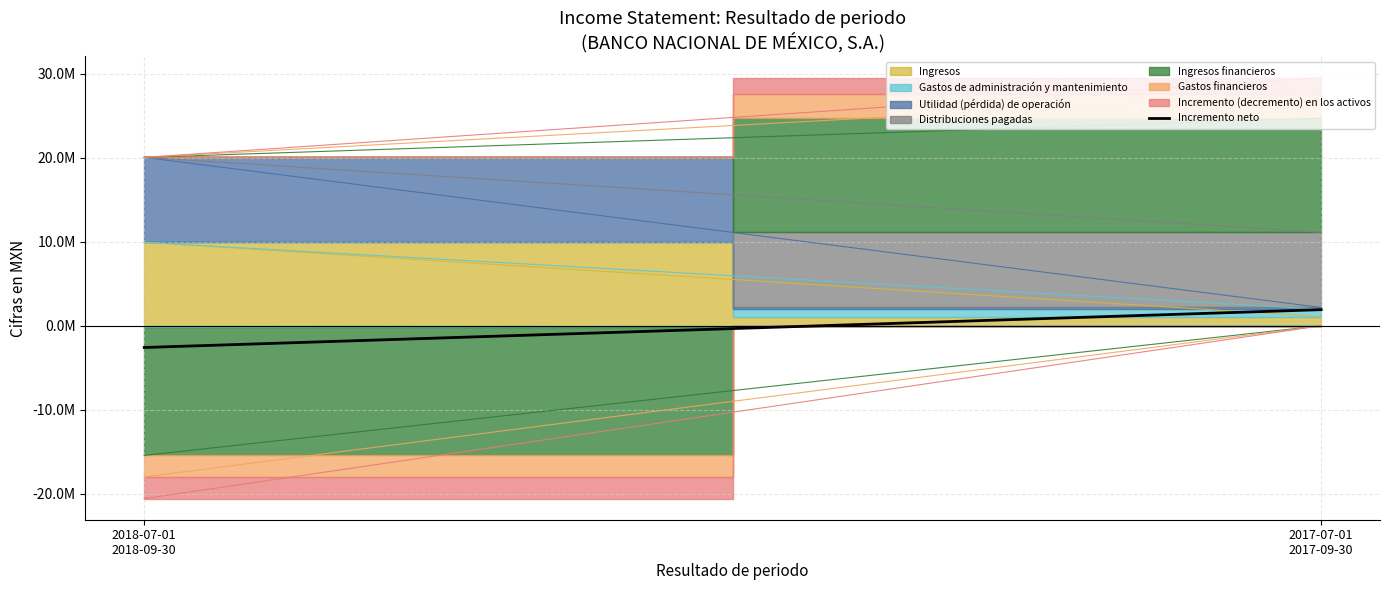

True or false: the data shows -2588000 at 2018-07-01
2018-09-30.

True